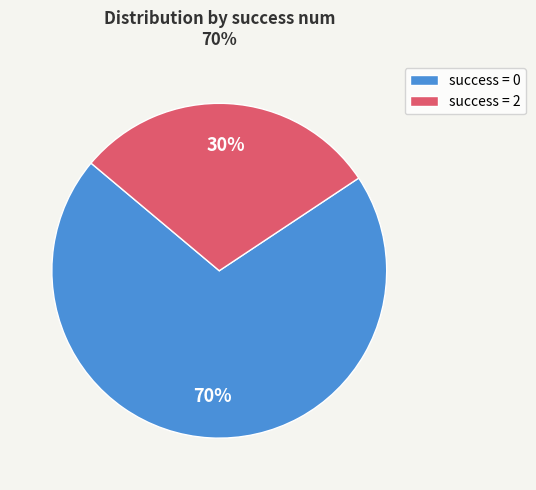

Which category accounts for the majority?

success = 0